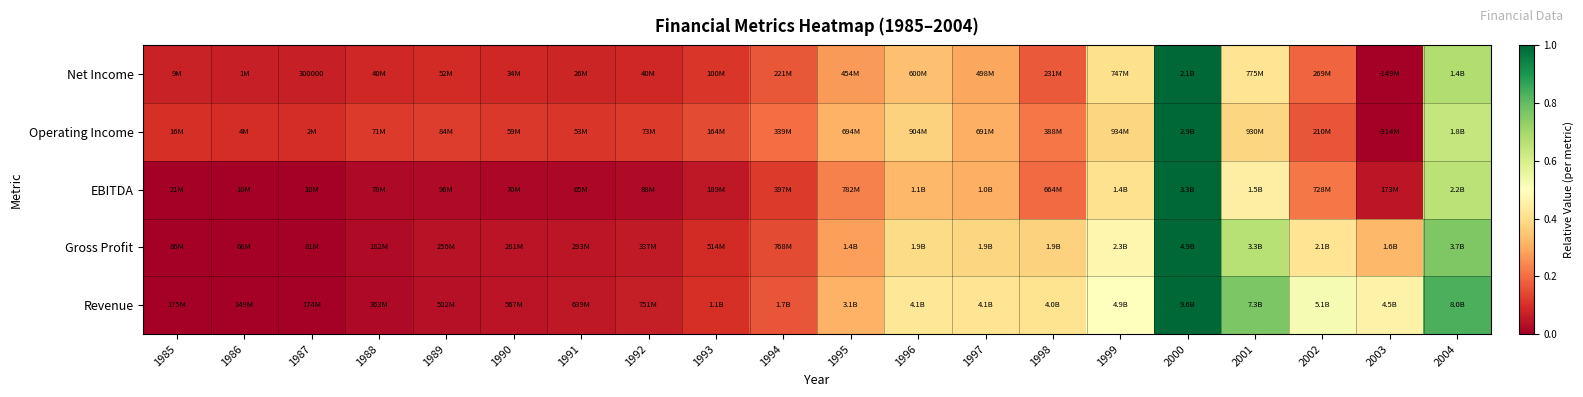

Is it true that Net Income equals 0.2 at 1994?

True